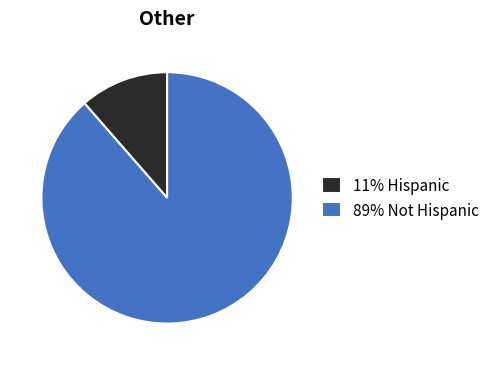

The 11% Hispanic slice represents 17% of the pie. True or false?

False